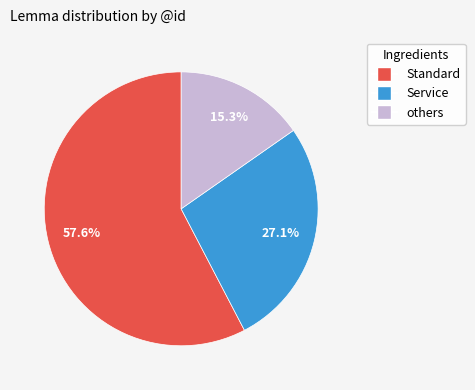

Is there any slice that represents more than half of the pie?

Yes